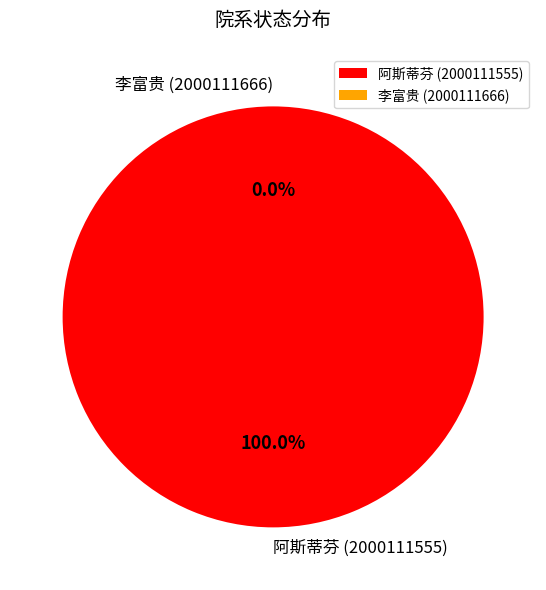

Combined, do 阿斯蒂芬 (2000111555) and 李富贵 (2000111666) account for over 50%?

Yes